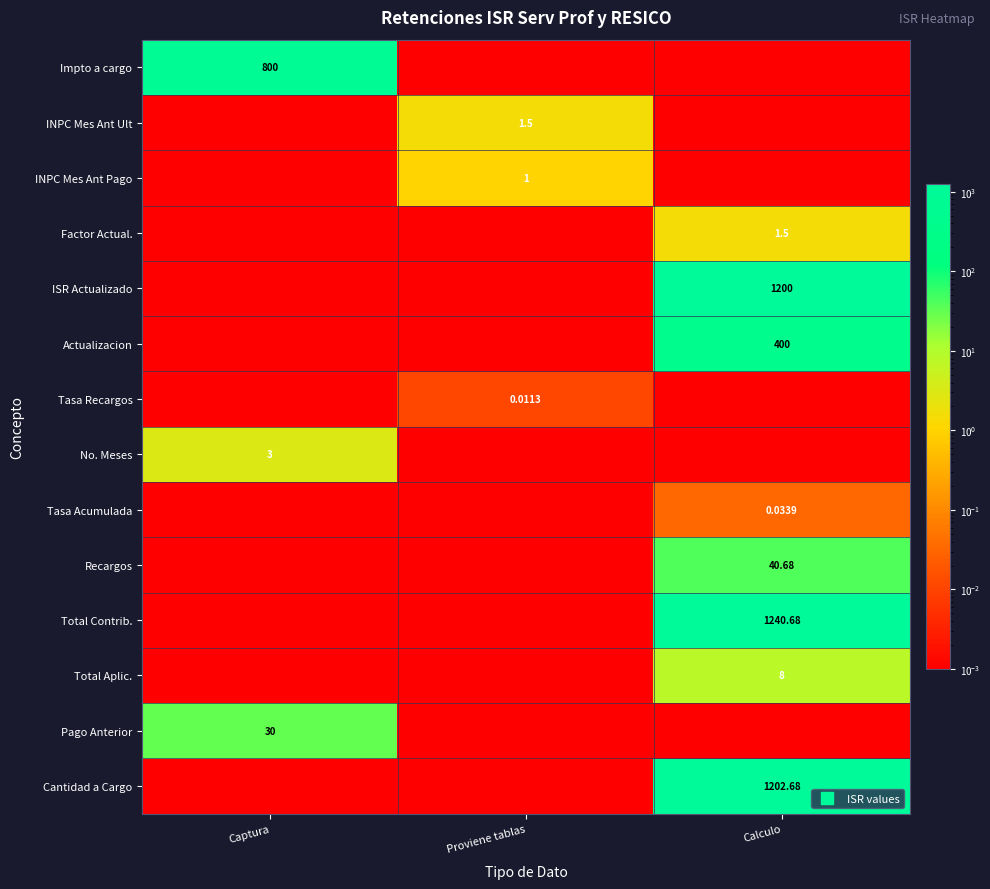

True or false: Recargos has a value of 40.7 at Calculo.

True